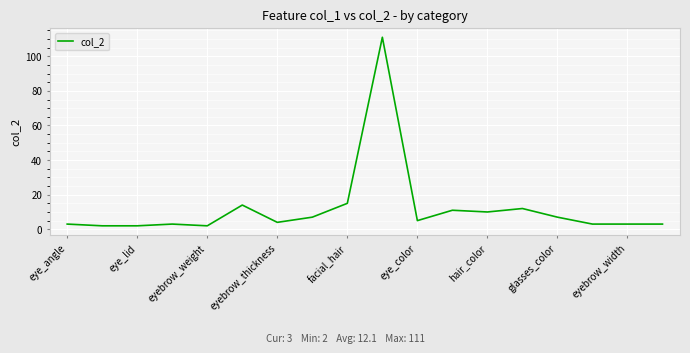

What is the maximum value shown in the chart?

111